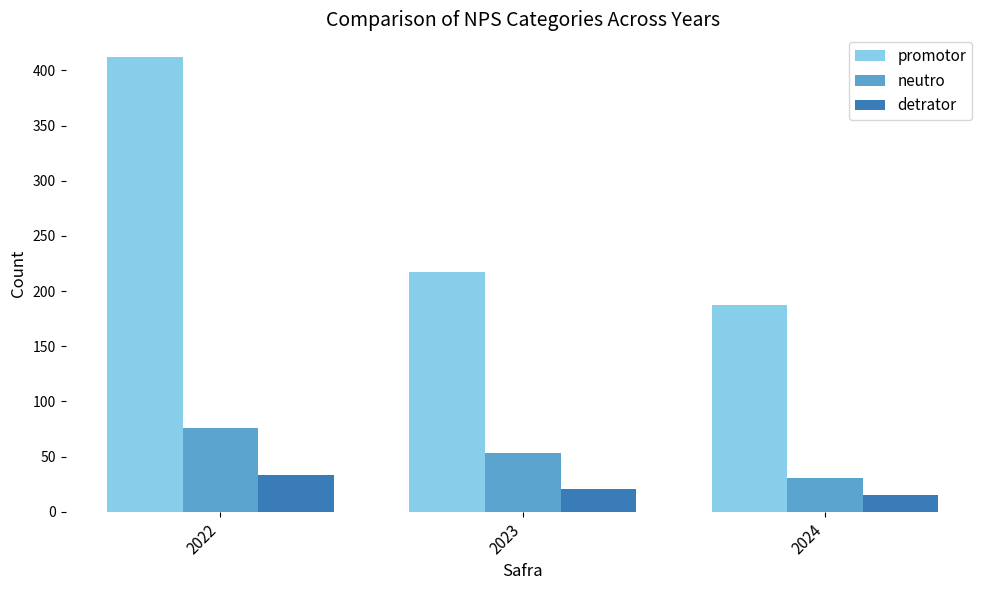

What is the sum of all neutro values?

160